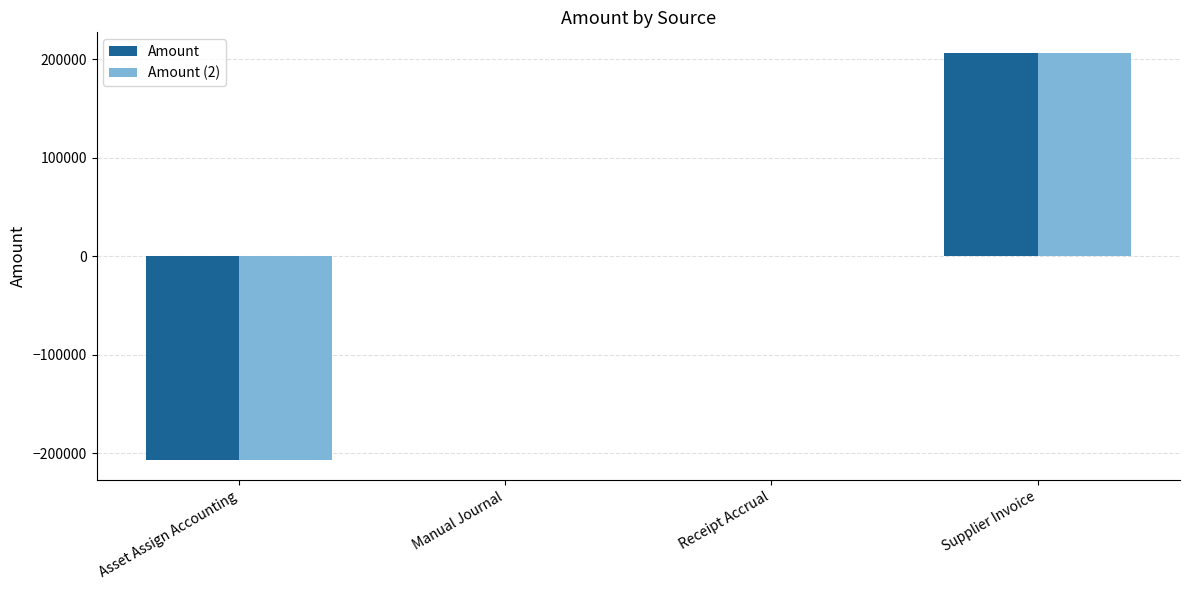

What is the sum of all Amount (2) values?

318.5